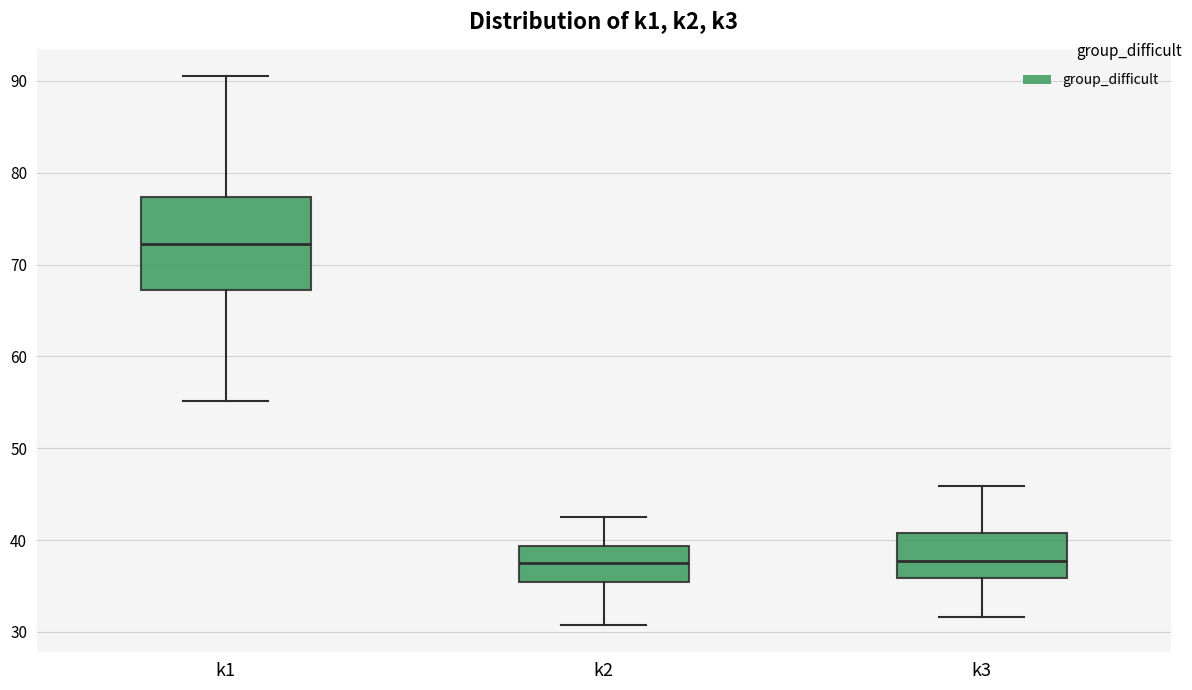

Where does the upper whisker of the box for k1 end on the y-axis? The values are not printed on the chart, so give them approximately, as read against the axis.

91